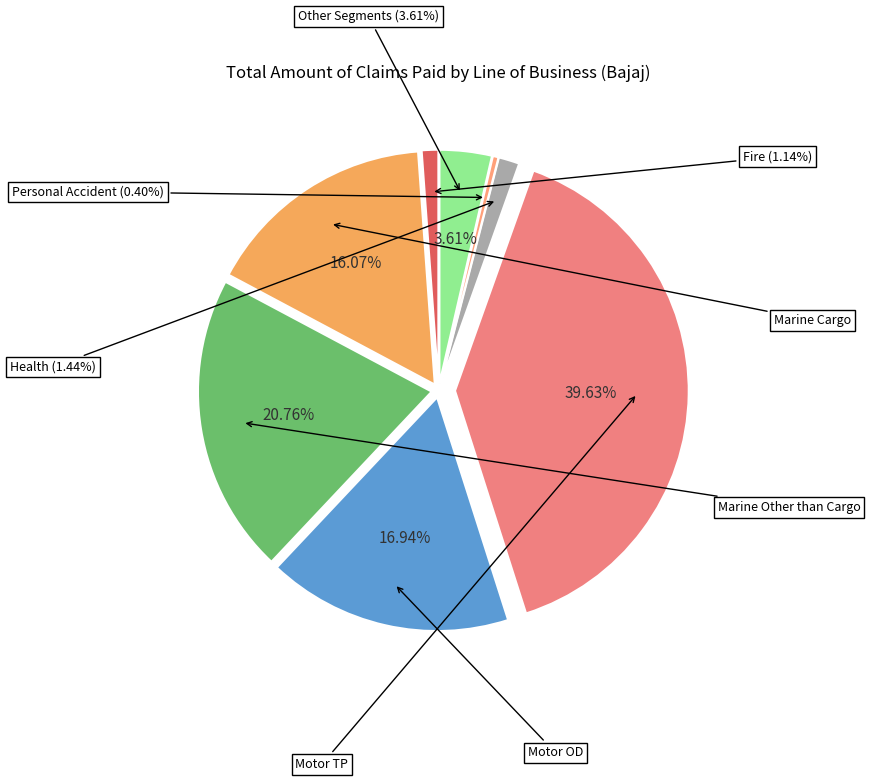

What is the smallest slice in the pie chart?

Personal Accident